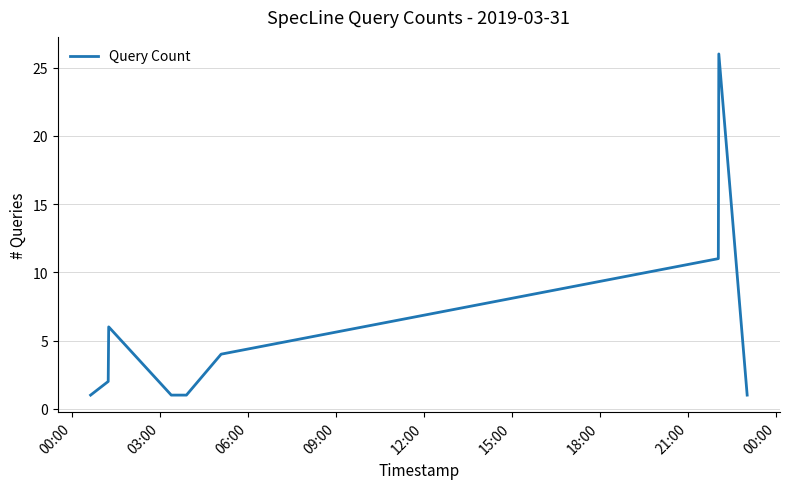

What is the difference between the maximum and minimum values?

25